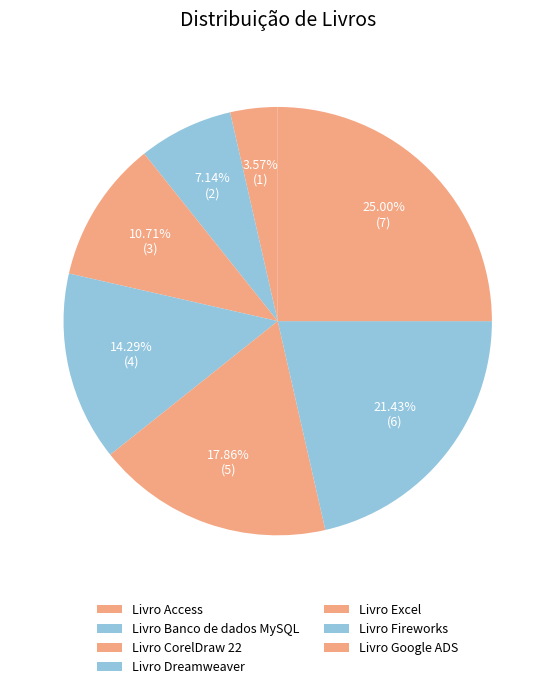

What is the largest slice in the pie chart?

Livro Google ADS